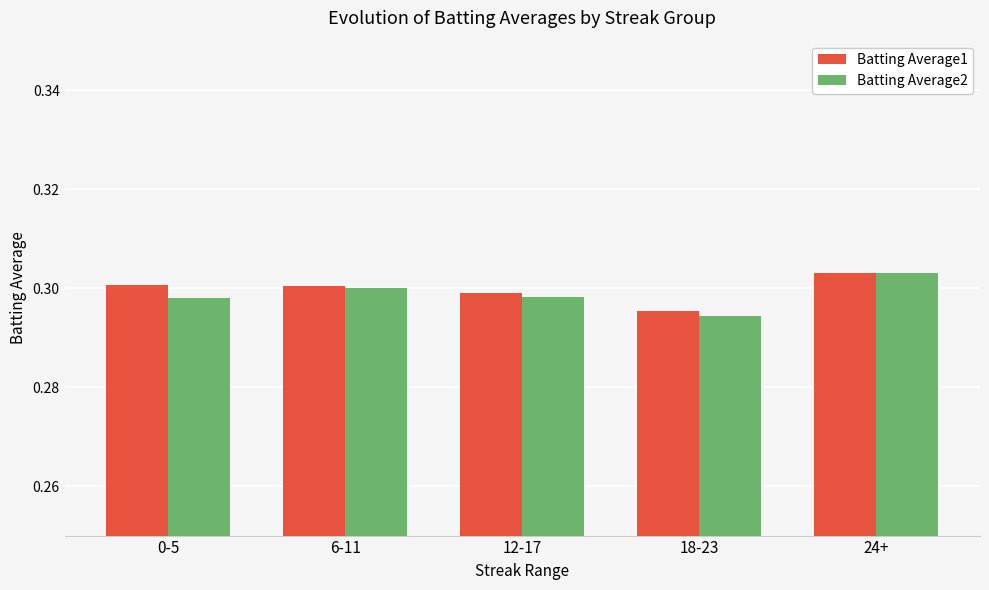

Which series has the largest range (max minus min)?

Batting Average2